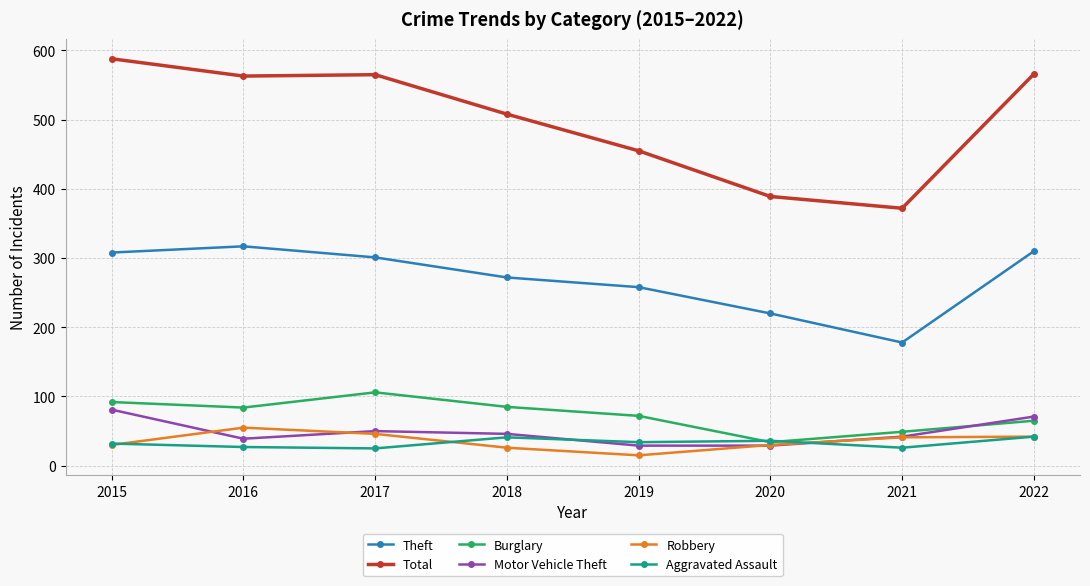

The value of Burglary at 2021 is 49. True or false?

True